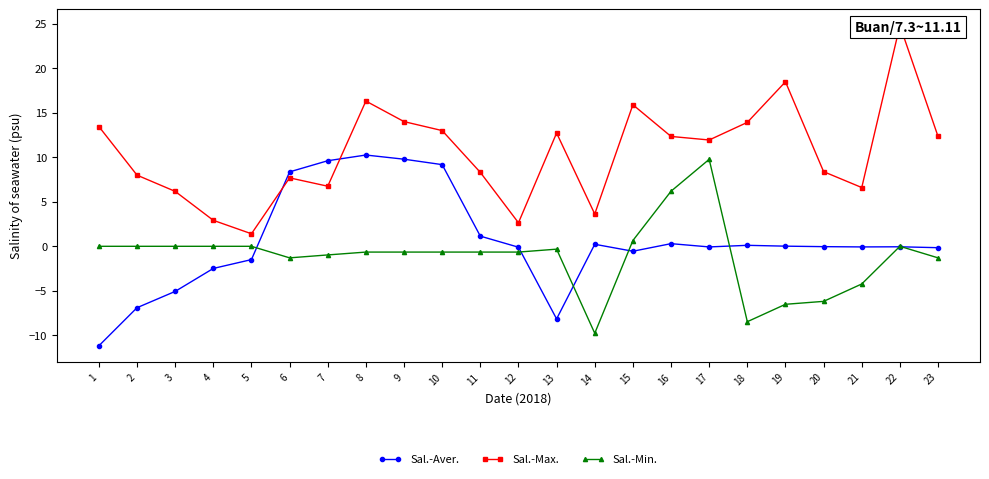

True or false: Sal.-Max. and Sal.-Aver. cross at least once.

True